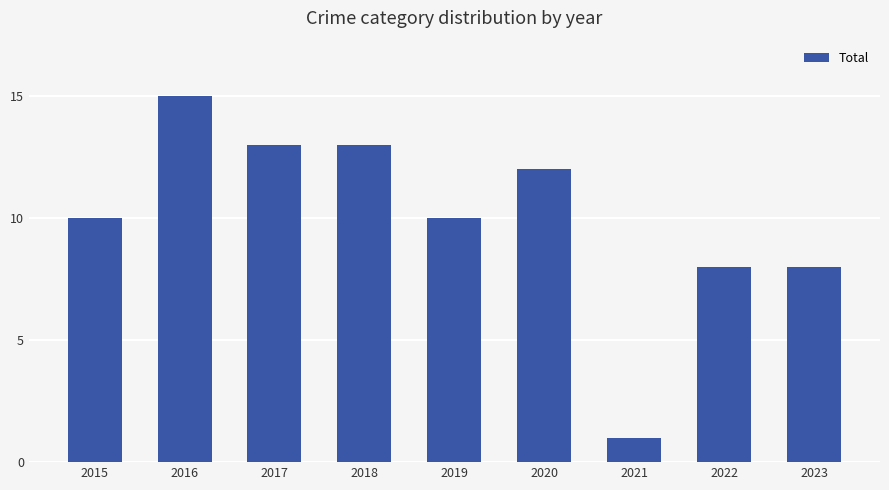

Reading left to right, extract all data points from this chart.

10	15	13	13	10	12	1	8	8